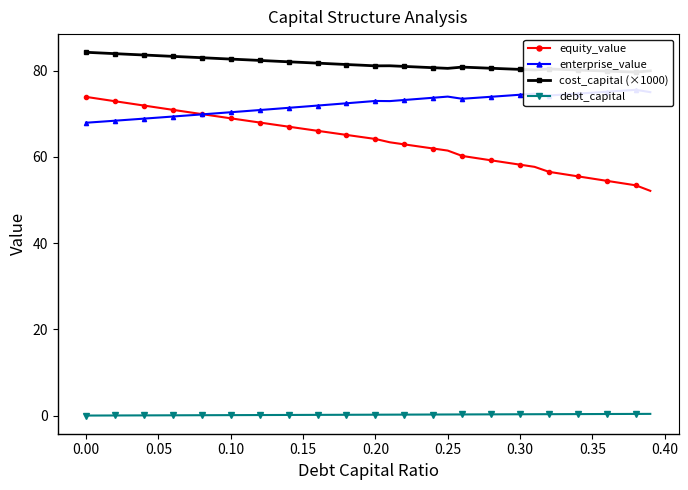

True or false: equity_value has more than 2 points higher than both neighbors.

False